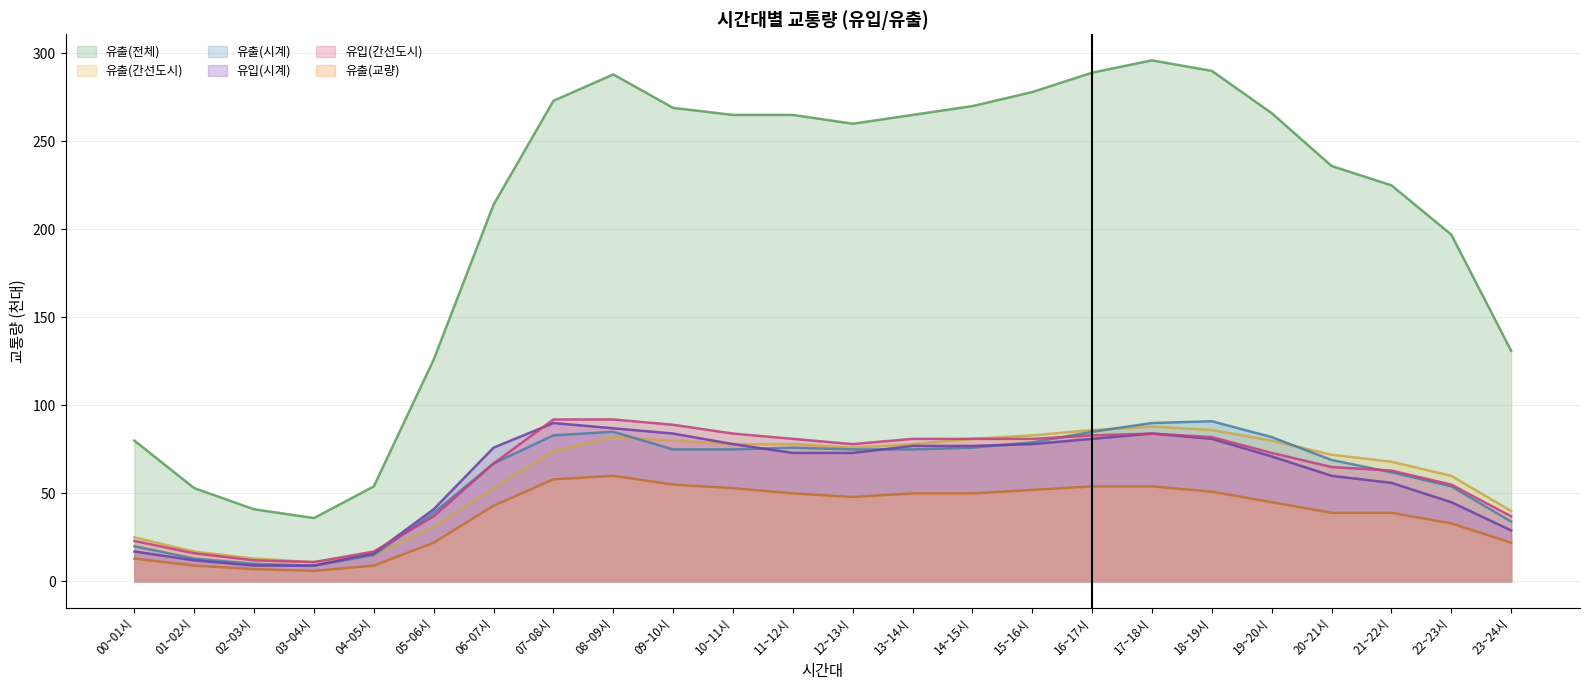

In 유출(시계), how many points are higher than both neighbors (excluding endpoints)?

3